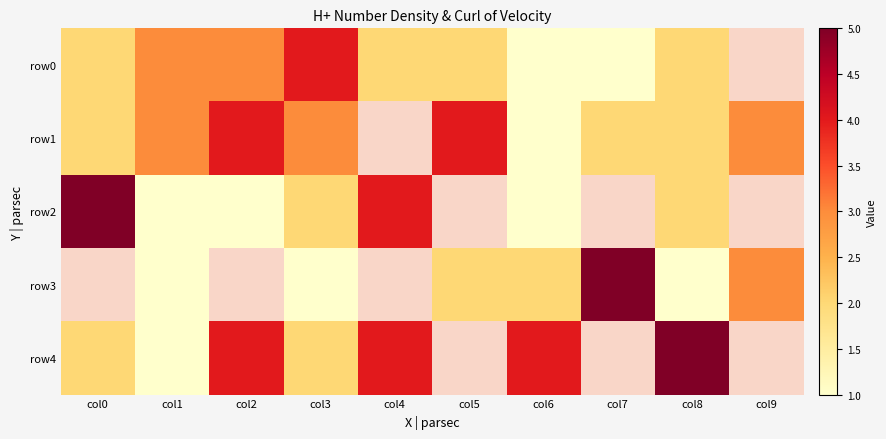

What is the difference between the row1 values at col0 and col5?

2.0